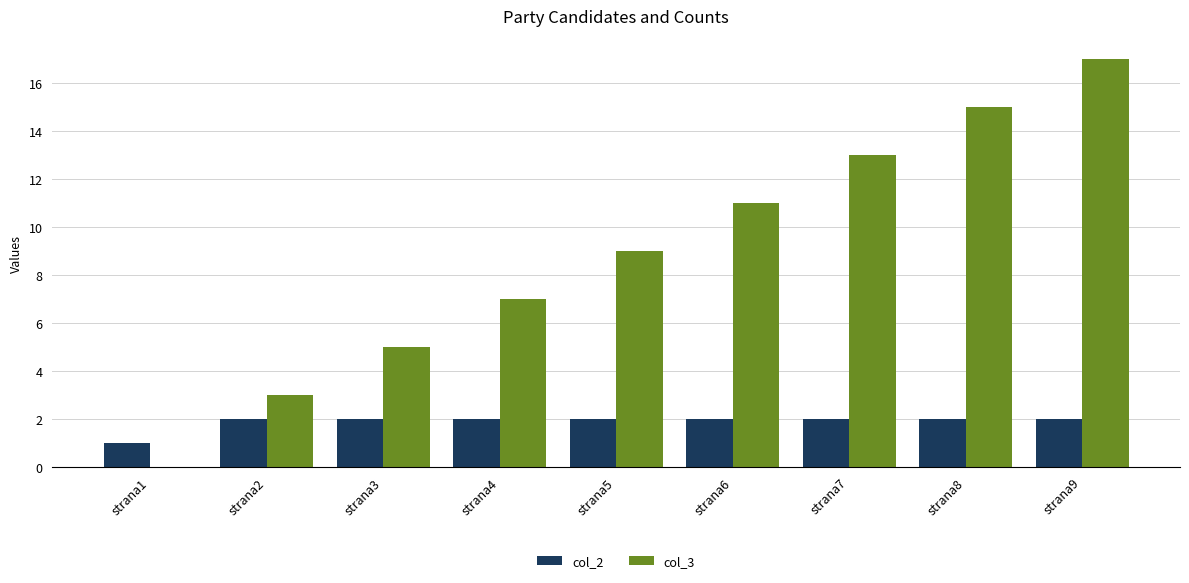

Which series changed the most between strana1 and strana2?

col_3